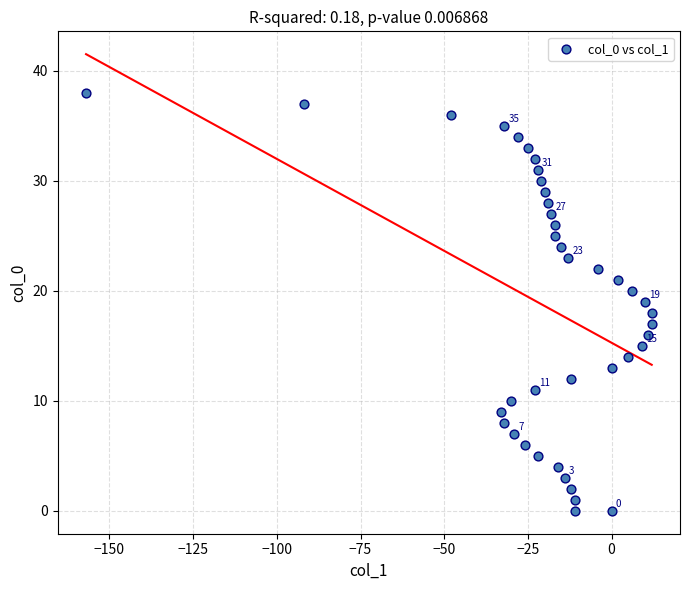

What is the range of X values (max minus min)?

169